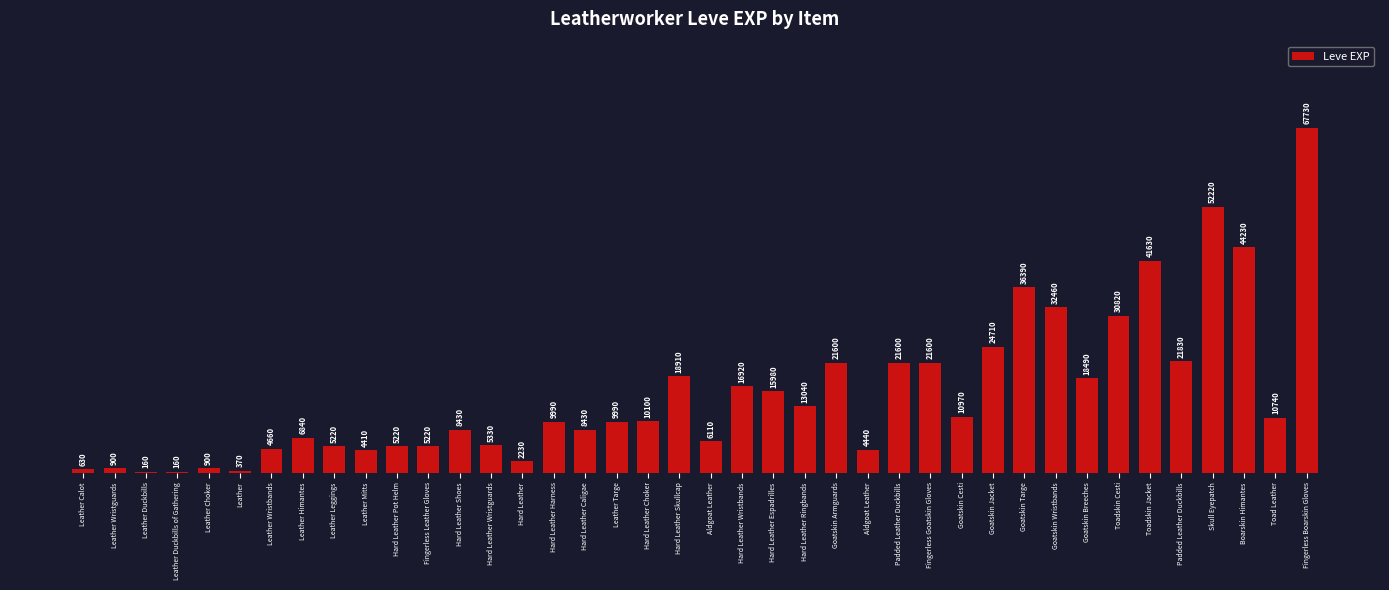

Reading right to left, list all the values displayed in this chart.

Fingerless Boarskin Gloves=67730	Toad Leather=10740	Boarskin Himantes=44230	Skull Eyepatch=52220	Padded Leather Duckbills=21830	Toadskin Jacket=41630	Toadskin Cesti=30820	Goatskin Breeches=18490	Goatskin Wristbands=32460	Goatskin Targe=36390	Goatskin Jacket=24710	Goatskin Cesti=10970	Fingerless Goatskin Gloves=21600	Padded Leather Duckbills=21600	Aldgoat Leather=4440	Goatskin Armguards=21600	Hard Leather Ringbands=13040	Hard Leather Espadrilles=15980	Hard Leather Wristbands=16920	Aldgoat Leather=6110	Hard Leather Skullcap=18910	Hard Leather Choker=10100	Leather Targe=9990	Hard Leather Caligae=8430	Hard Leather Harness=9990	Hard Leather=2230	Hard Leather Wristguards=5330	Hard Leather Shoes=8430	Fingerless Leather Gloves=5220	Hard Leather Pot Helm=5220	Leather Mitts=4410	Leather Leggings=5220	Leather Himantes=6840	Leather Wristbands=4660	Leather=370	Leather Choker=900	Leather Duckbills of Gathering=160	Leather Duckbills=160	Leather Wristguards=900	Leather Calot=630